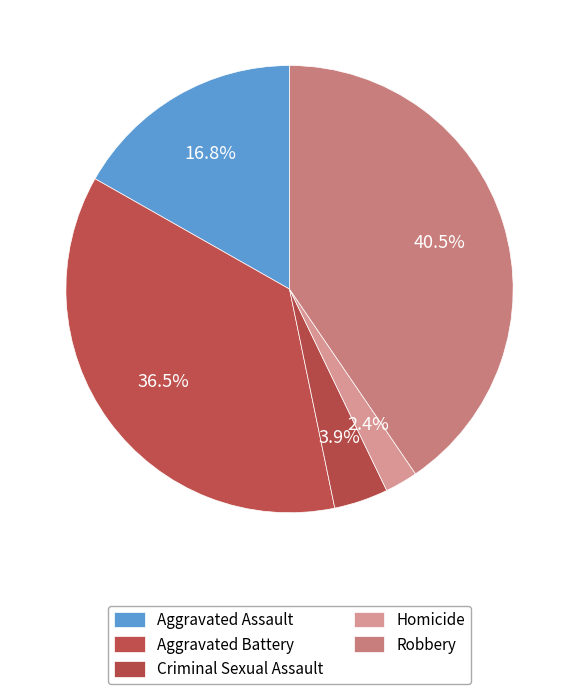

True or false: Criminal Sexual Assault accounts for 1% of the total.

False